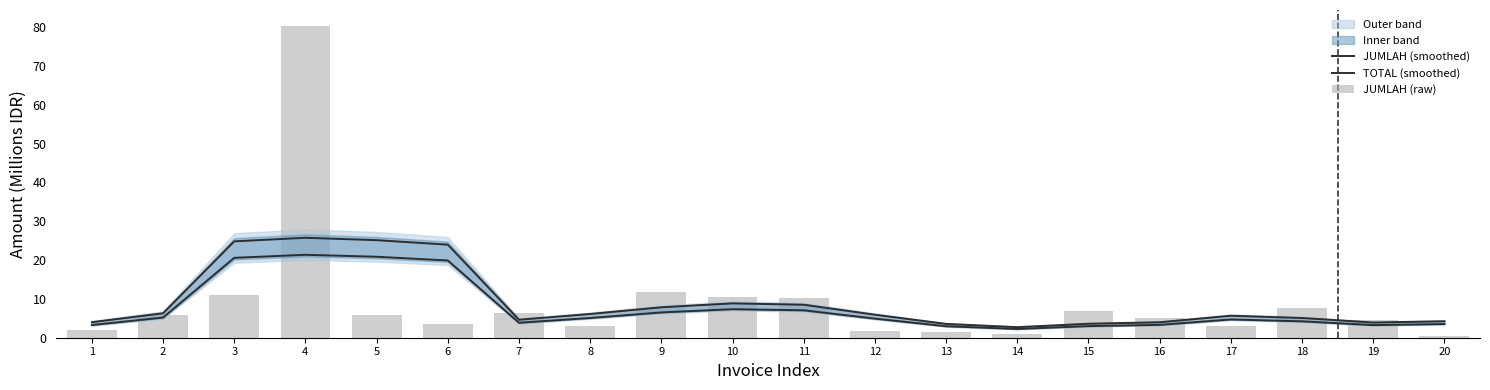

Is the value of JUMLAH (raw) at 18 greater than the value of TOTAL (smoothed) at 14?

Yes